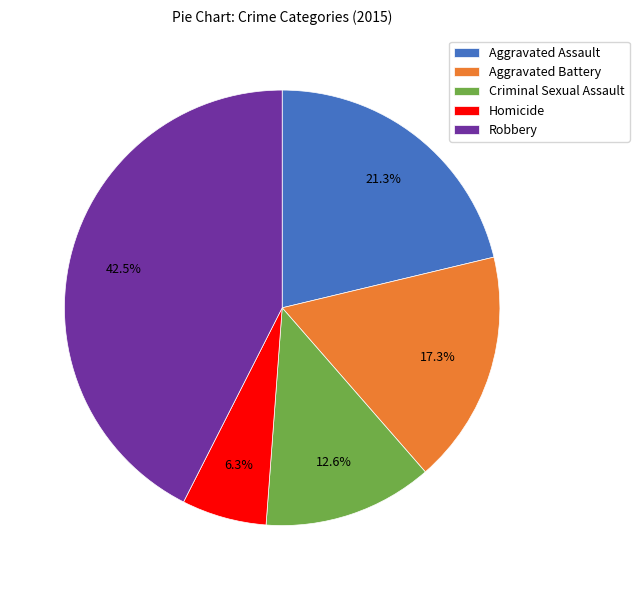

Between Aggravated Assault and Robbery, which is larger?

Robbery